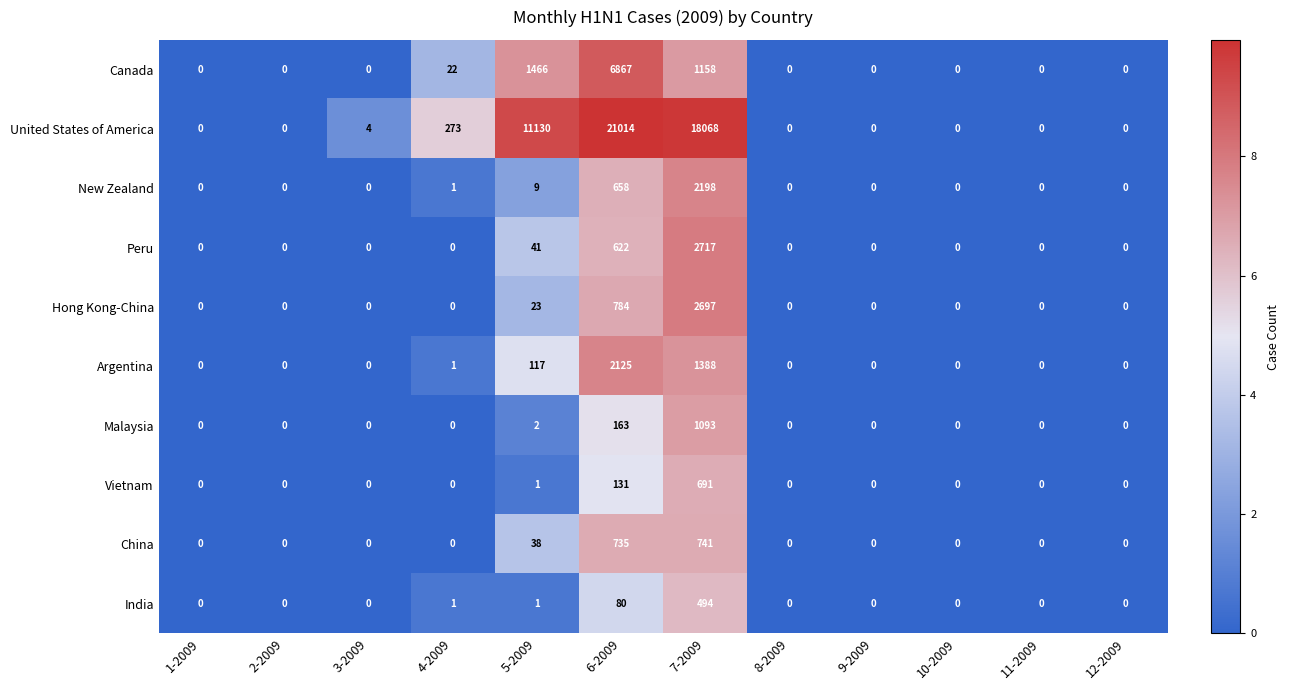

What is the spread (max minus min) of values at 5-2009?

11129